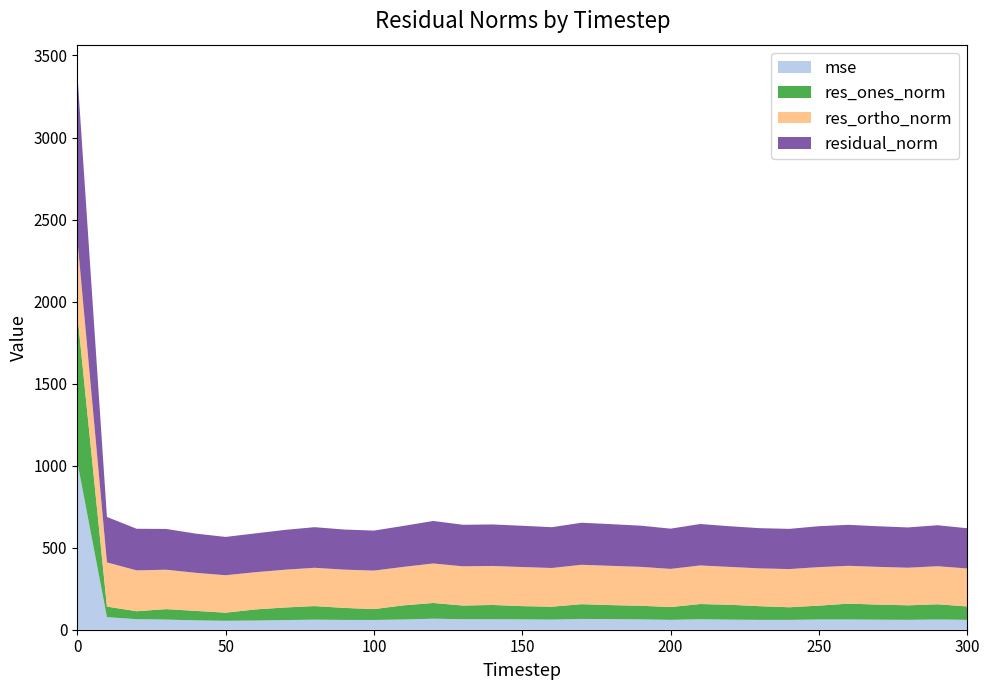

How many interior local peaks does the mse series have?

6